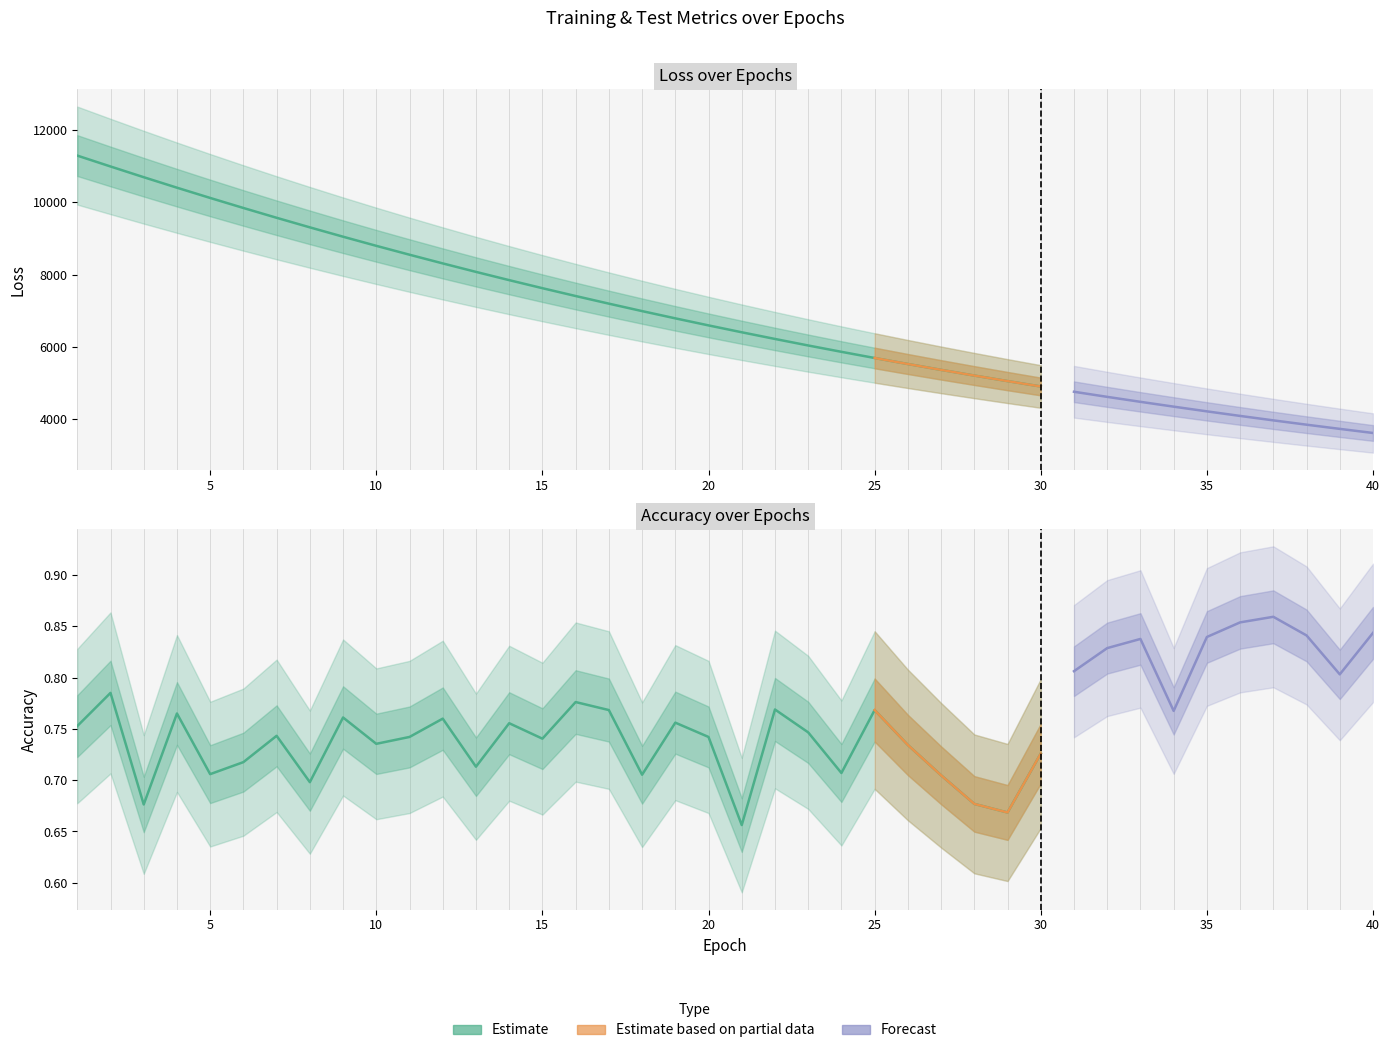

True or false: train_accuracy has a value of 0.2 at 36.

False